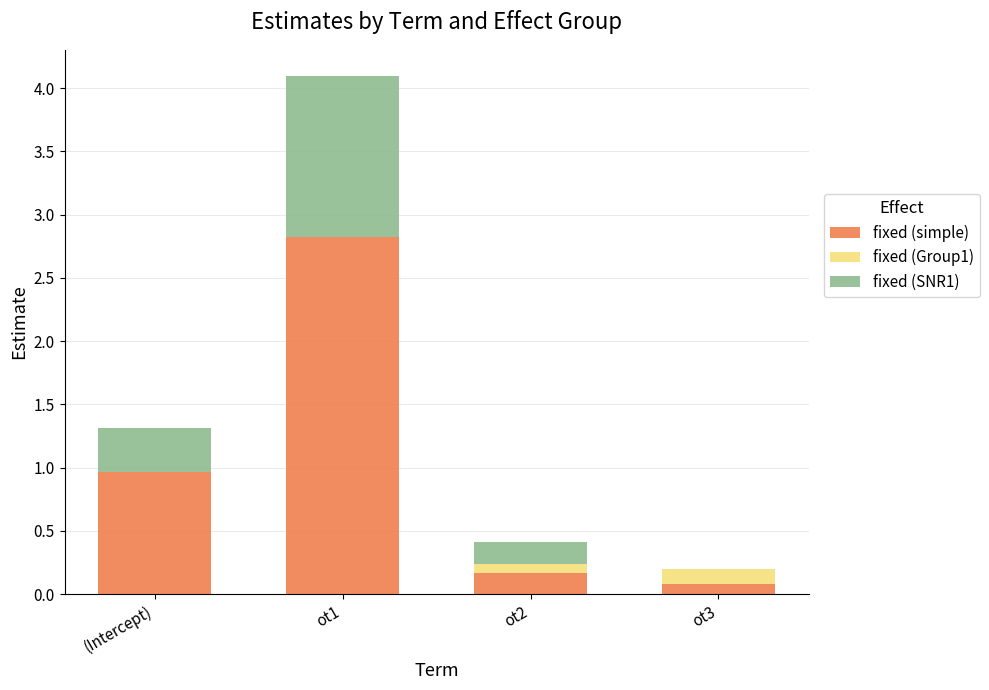

What is the sum of all fixed (simple) values?

4.0